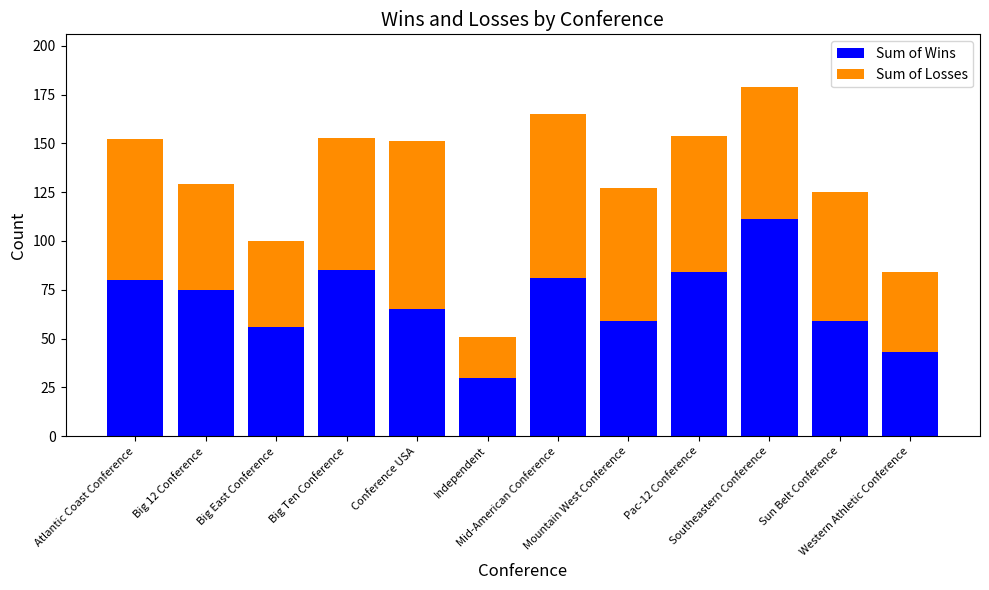

What is the average value of the Sum of Wins series?

69